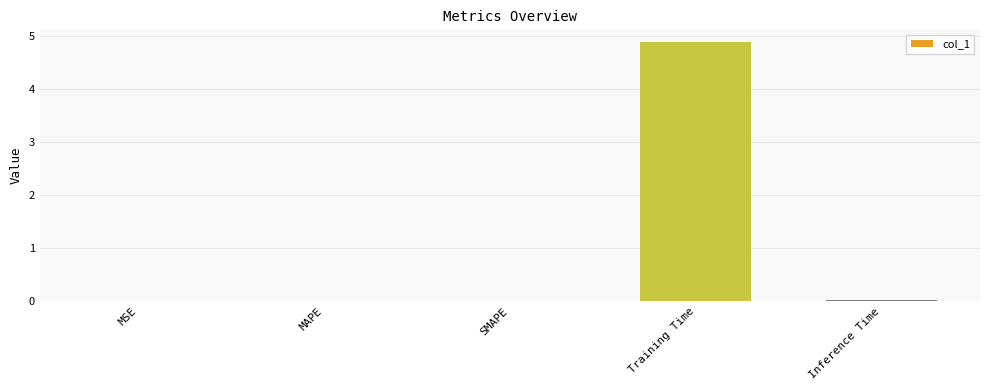

What is the sum of all values?

4.9